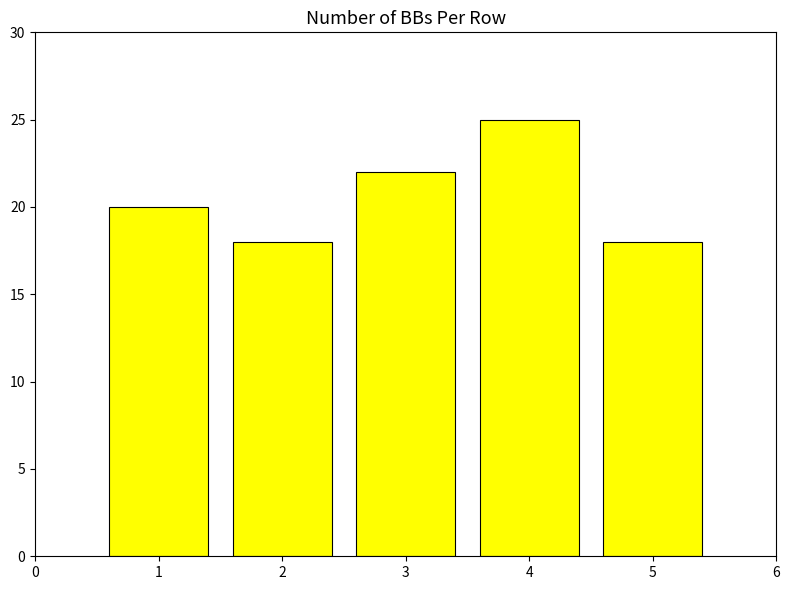

What is the sum of all values?

103